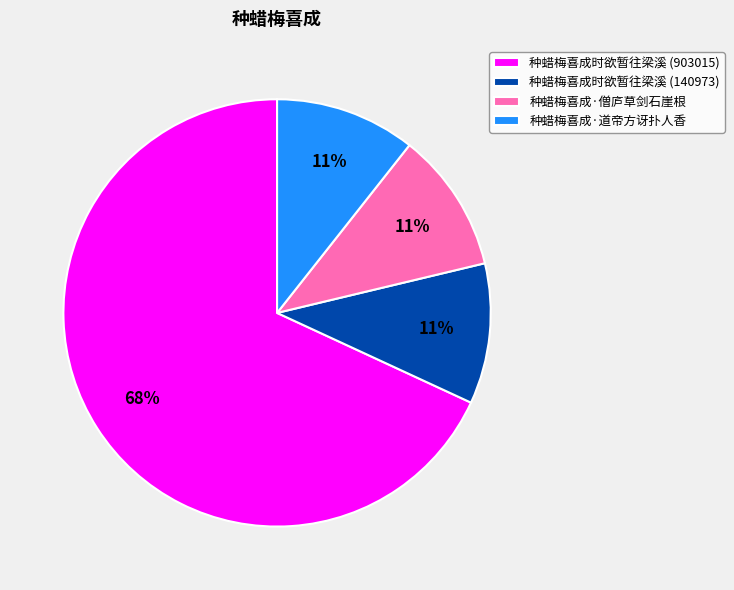

Between 种蜡梅喜成时欲暂往梁溪 (903015) and 种蜡梅喜成·道帝方讶扑人香, which is larger?

种蜡梅喜成时欲暂往梁溪 (903015)